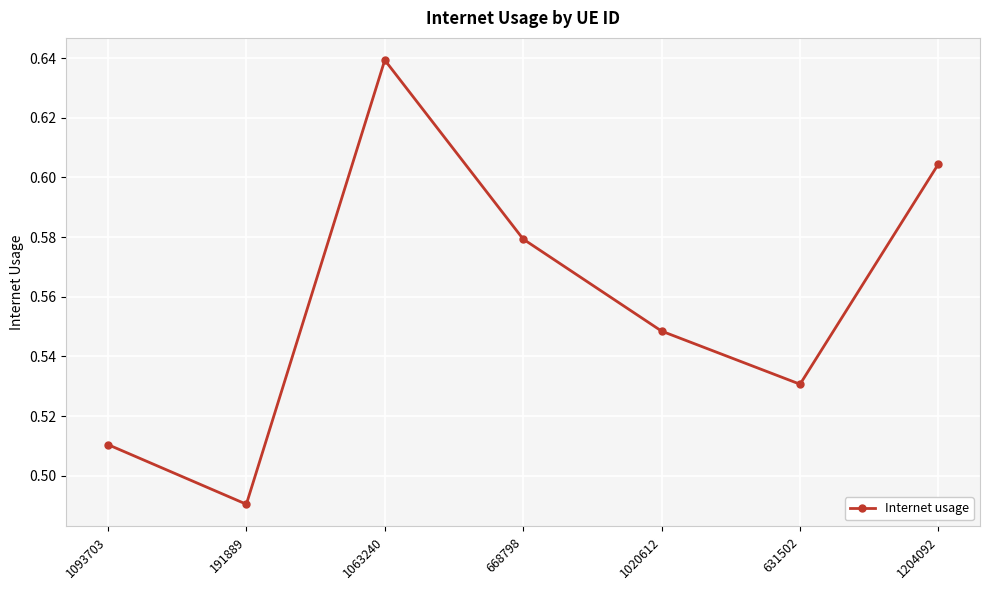

What is the label of the 7th point from the right?

1093703